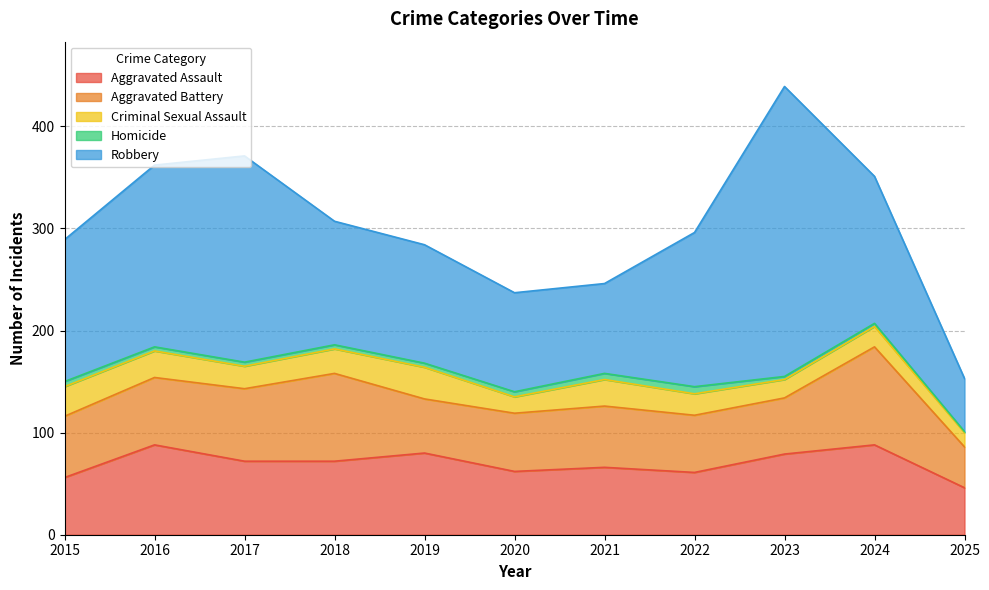

Where is Aggravated Battery nearest to the value 68?

2016